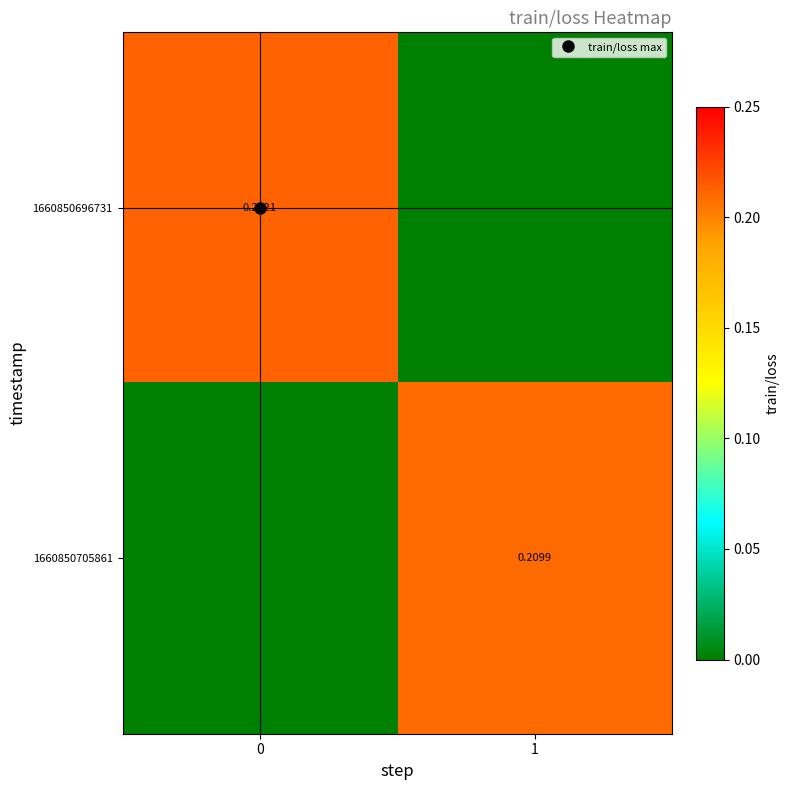

At 0, list the series in order from largest to smallest.

1660850696731, 1660850705861